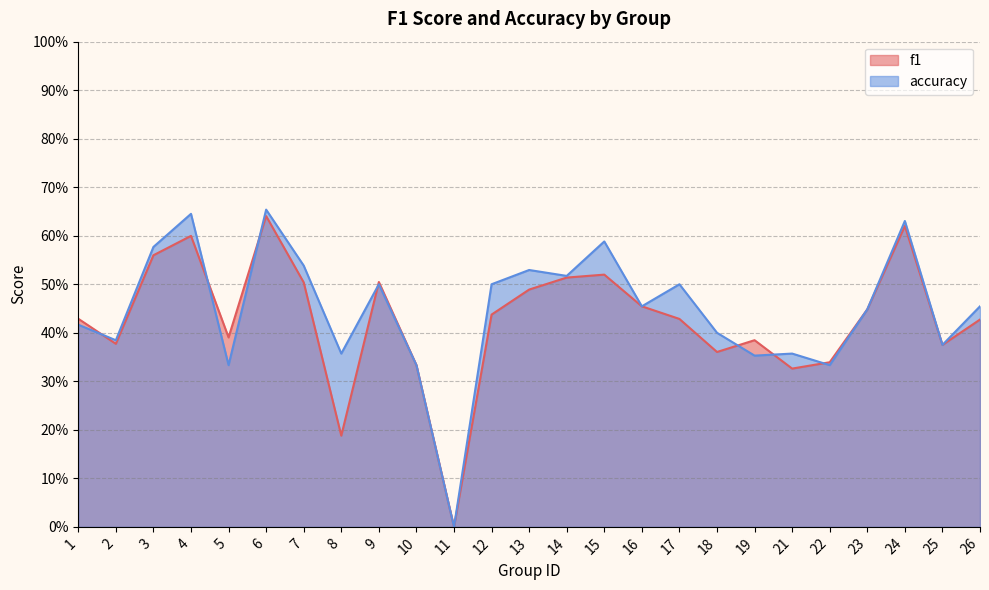

Reading left to right, transcribe all the data shown in this chart.

f1: 0.4	0.4	0.6	0.6	0.4	0.6	0.5	0.2	0.5	0.3	0.0	0.4	0.5	0.5	0.5	0.5	0.4	0.4	0.4	0.3	0.3	0.4	0.6	0.4	0.4
accuracy: 0.4	0.4	0.6	0.6	0.3	0.7	0.5	0.4	0.5	0.3	0.0	0.5	0.5	0.5	0.6	0.5	0.5	0.4	0.4	0.4	0.3	0.4	0.6	0.4	0.5